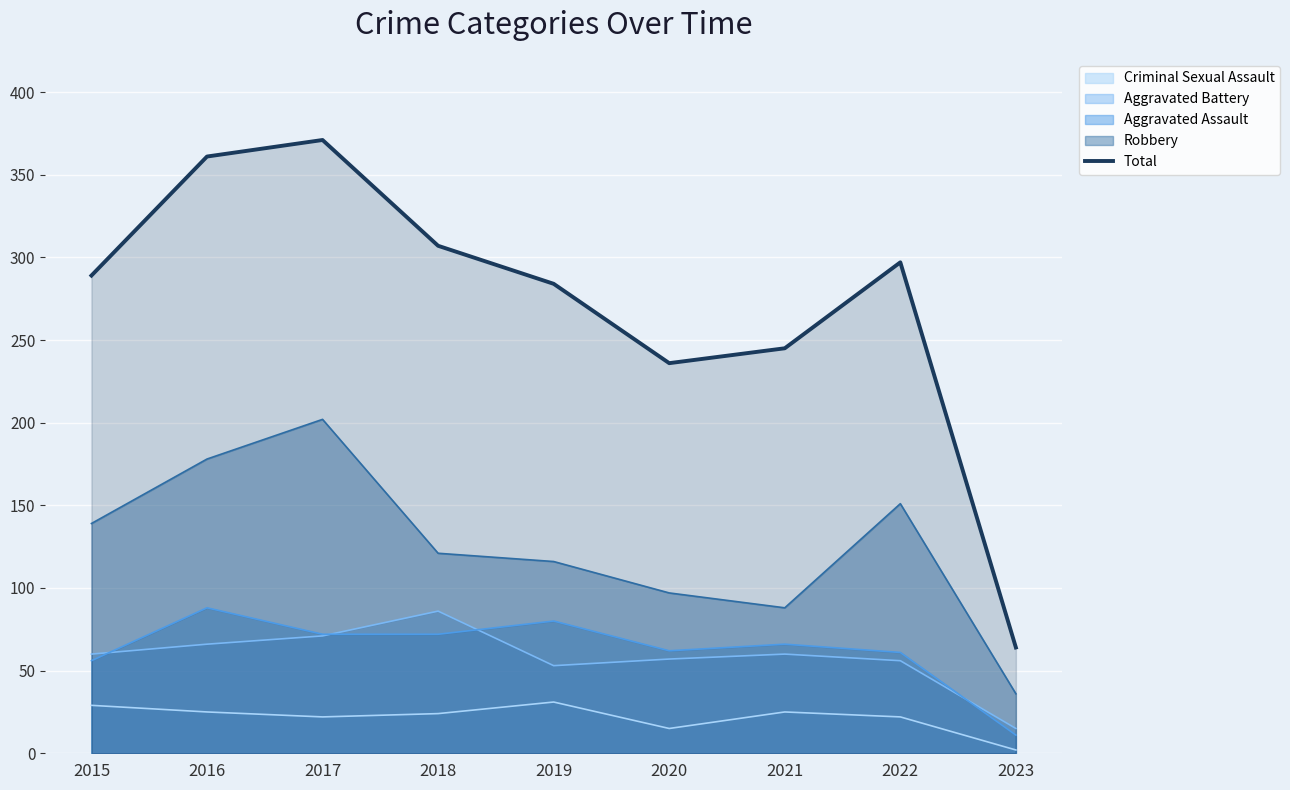

List the labels in order of value, largest first.

2017, 2016, 2018, 2022, 2015, 2019, 2021, 2020, 2023